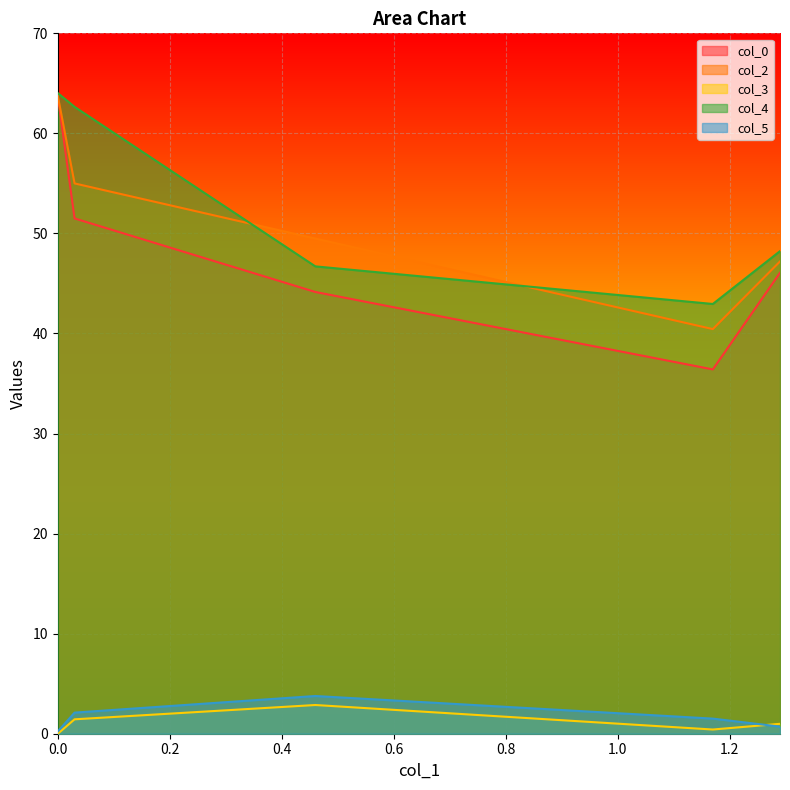

What is the greatest value displayed?

64.0